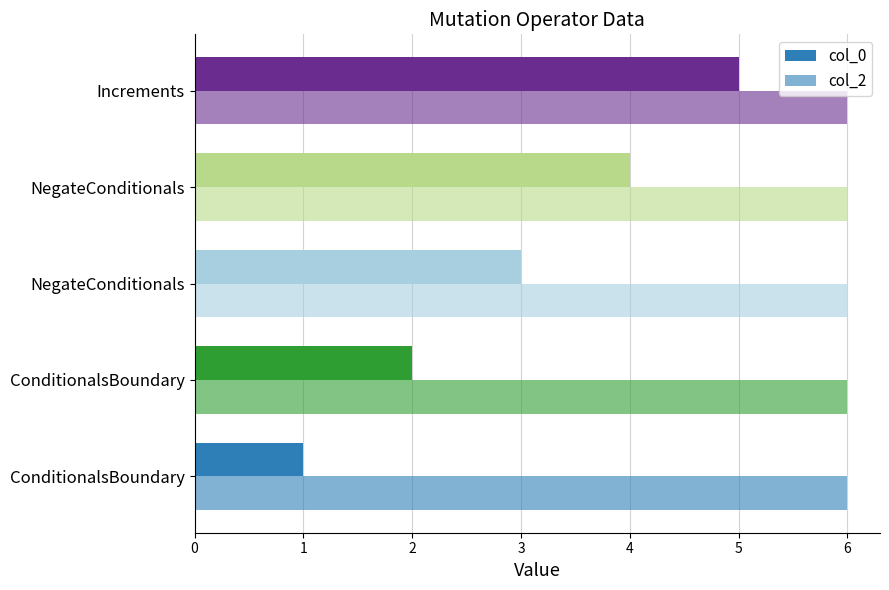

How many series are shown in this chart?

2